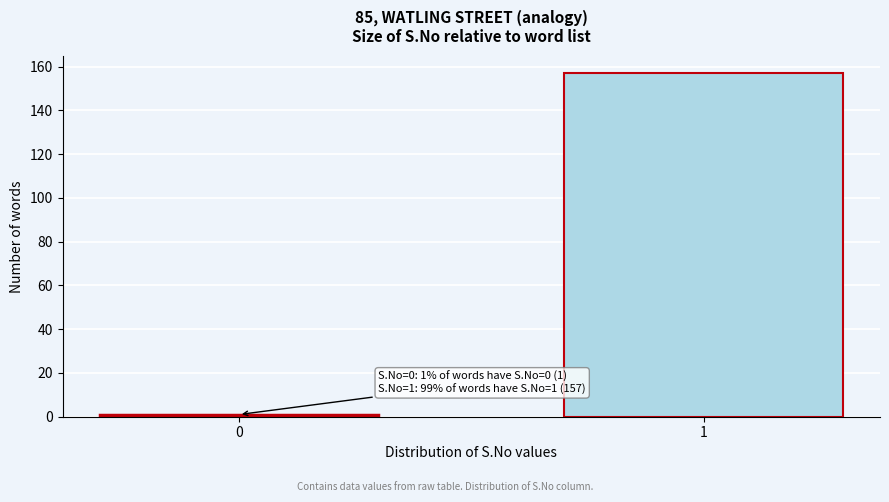

Reading left to right, list all the values displayed in this chart.

0=1	1=157